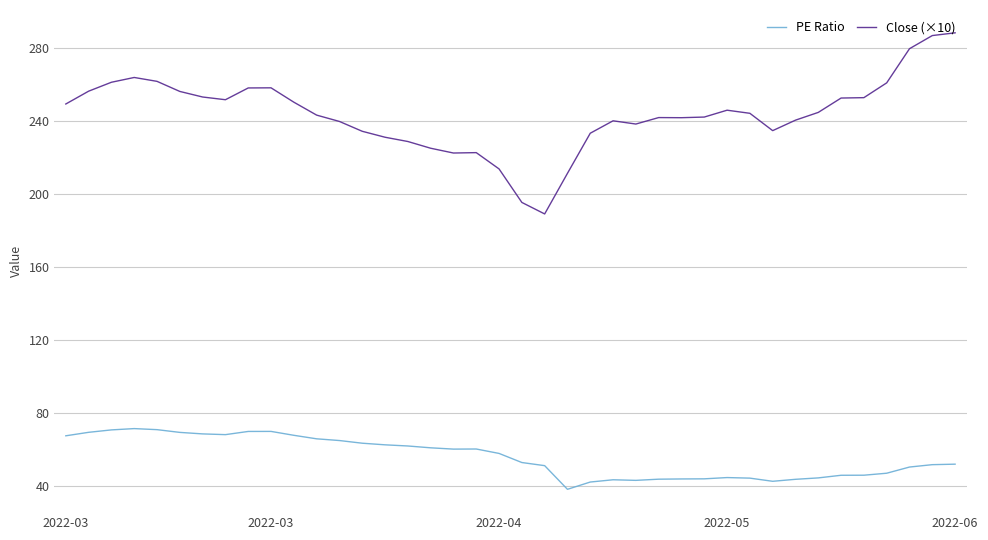

Count the number of categories in the chart.

40